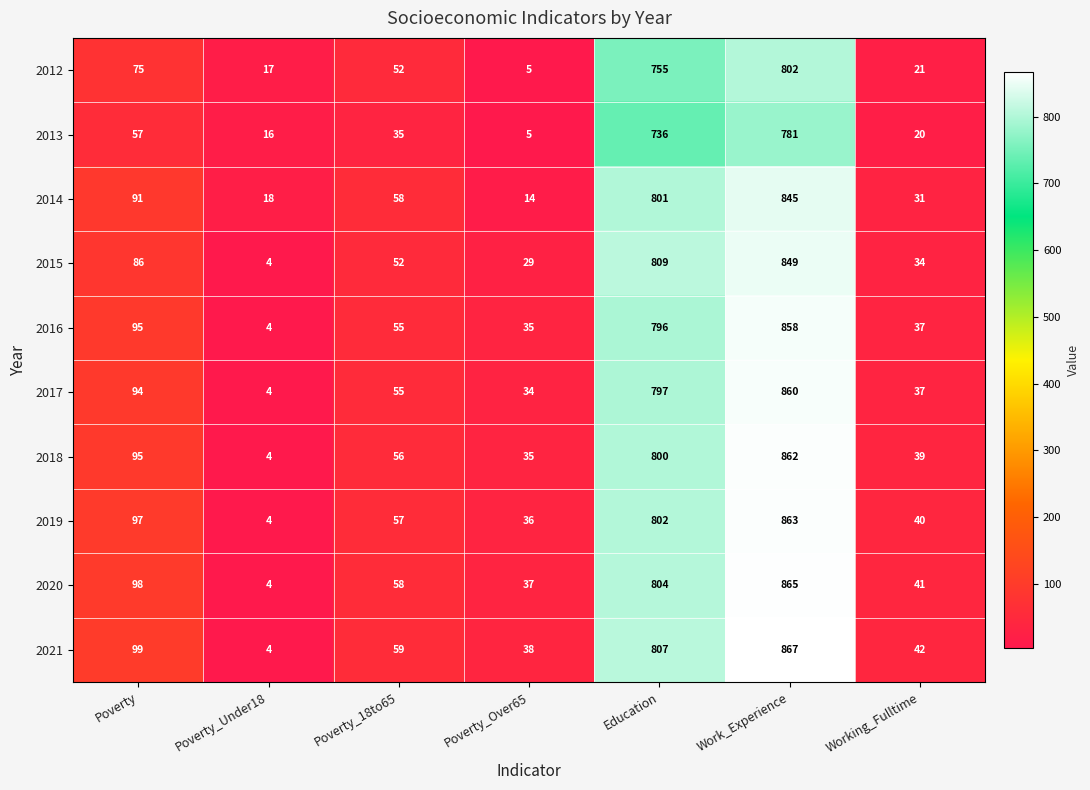

What is the difference between the second highest and second lowest values in the 2013 series?

720